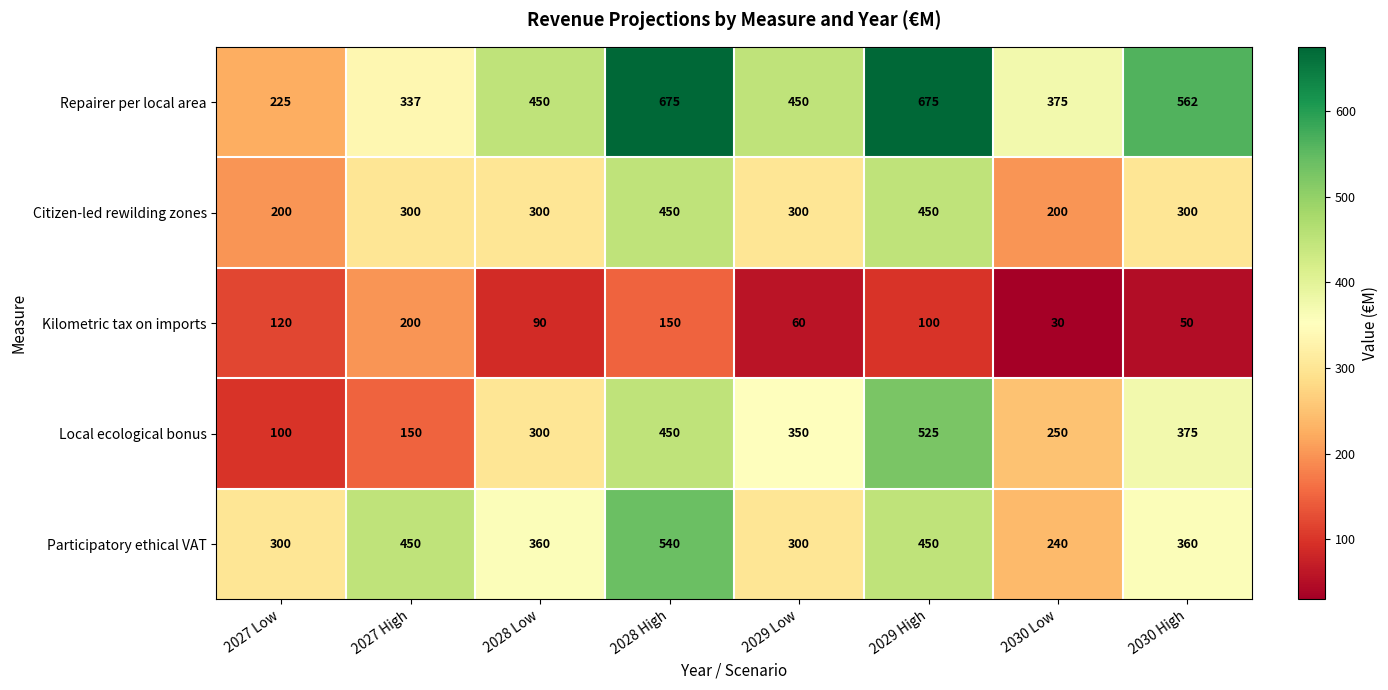

Between 2027 High and 2029 Low, which series saw the biggest shift?

Local ecological bonus